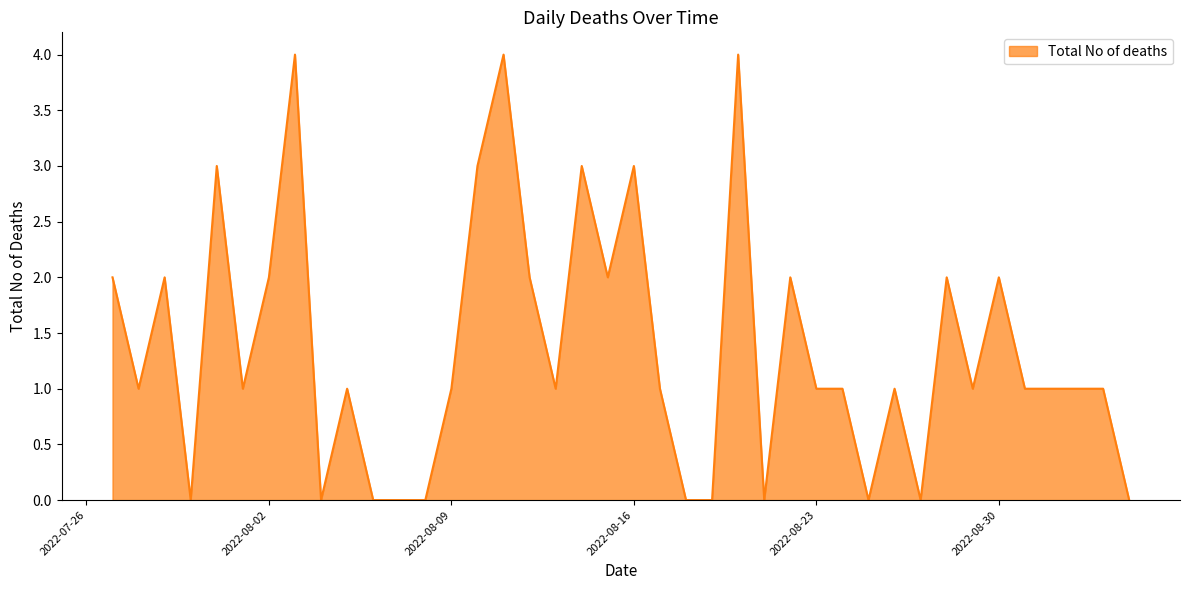

What is the greatest value displayed?

4